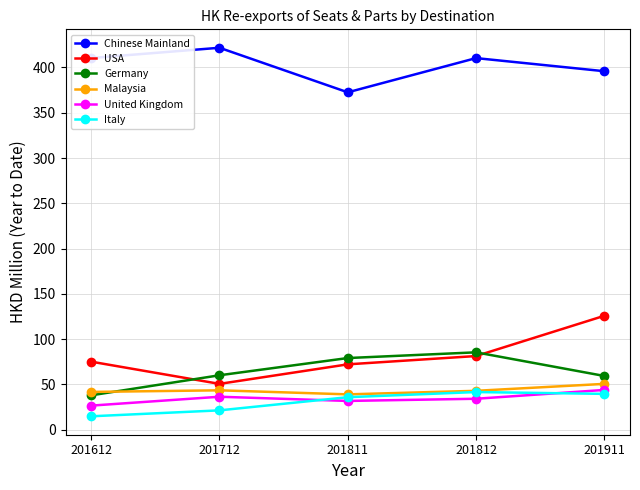

At which label does USA first exceed 75?

201612